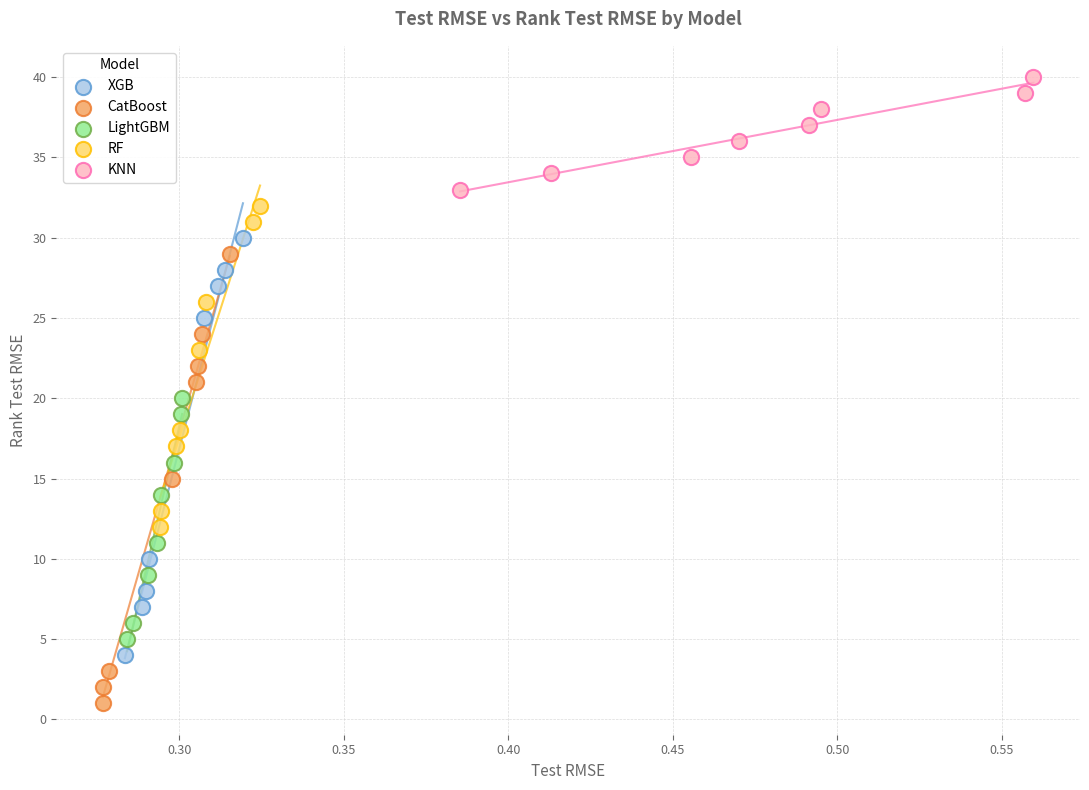

Which series has the widest spread of Y values?

CatBoost